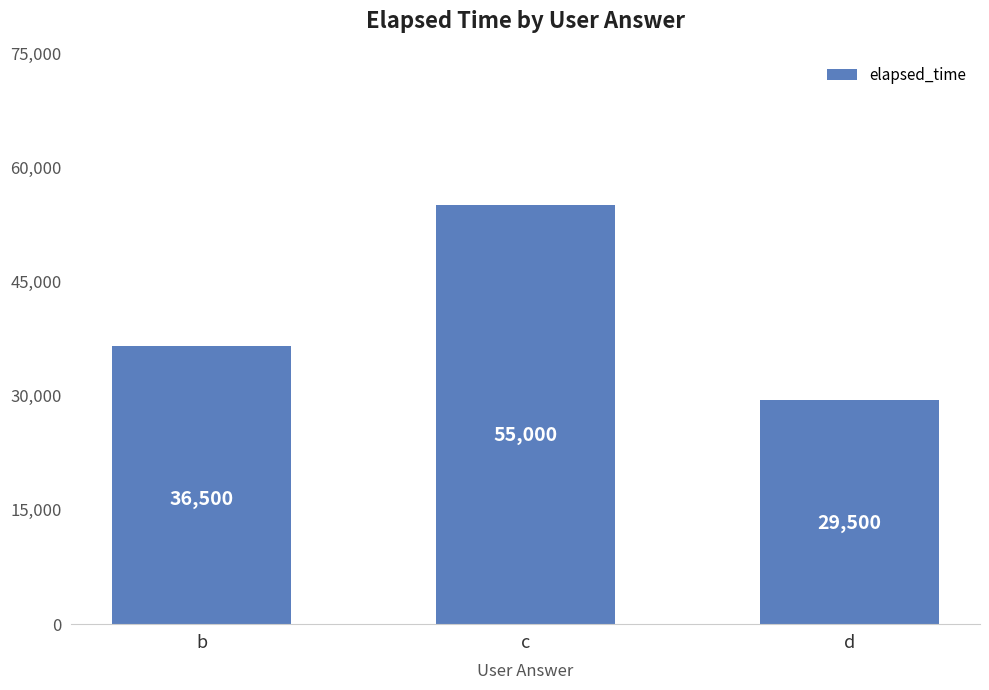

Which label corresponds to the smallest value in the chart?

d